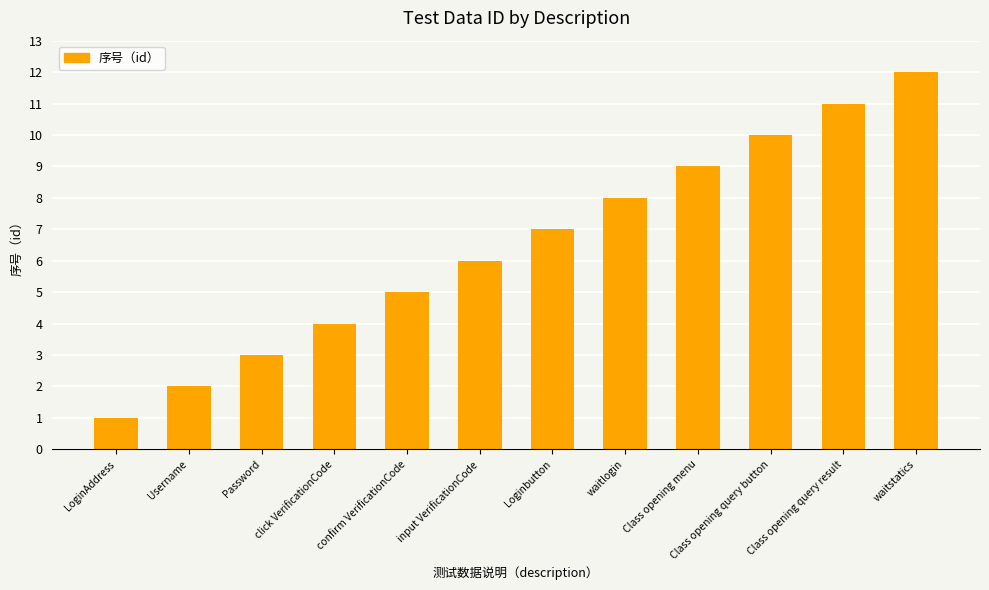

What is the difference between the maximum and minimum values?

11